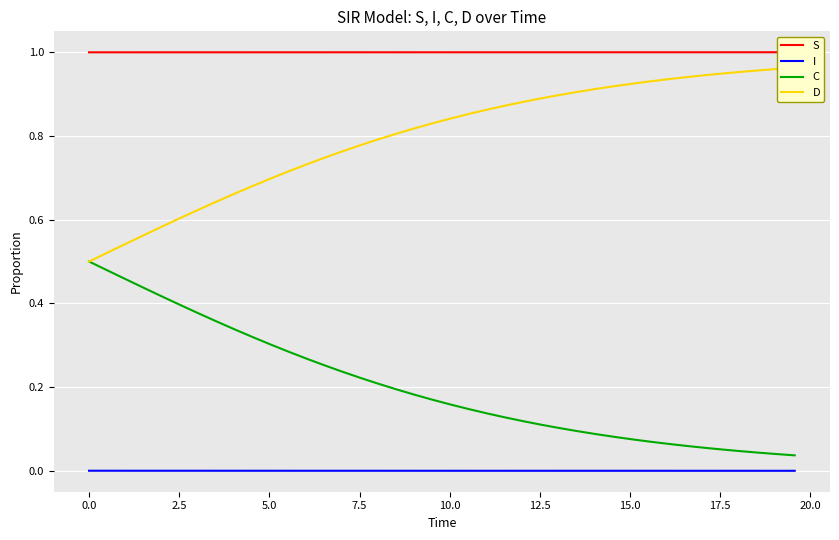

True or false: I and C intersect in this chart.

False